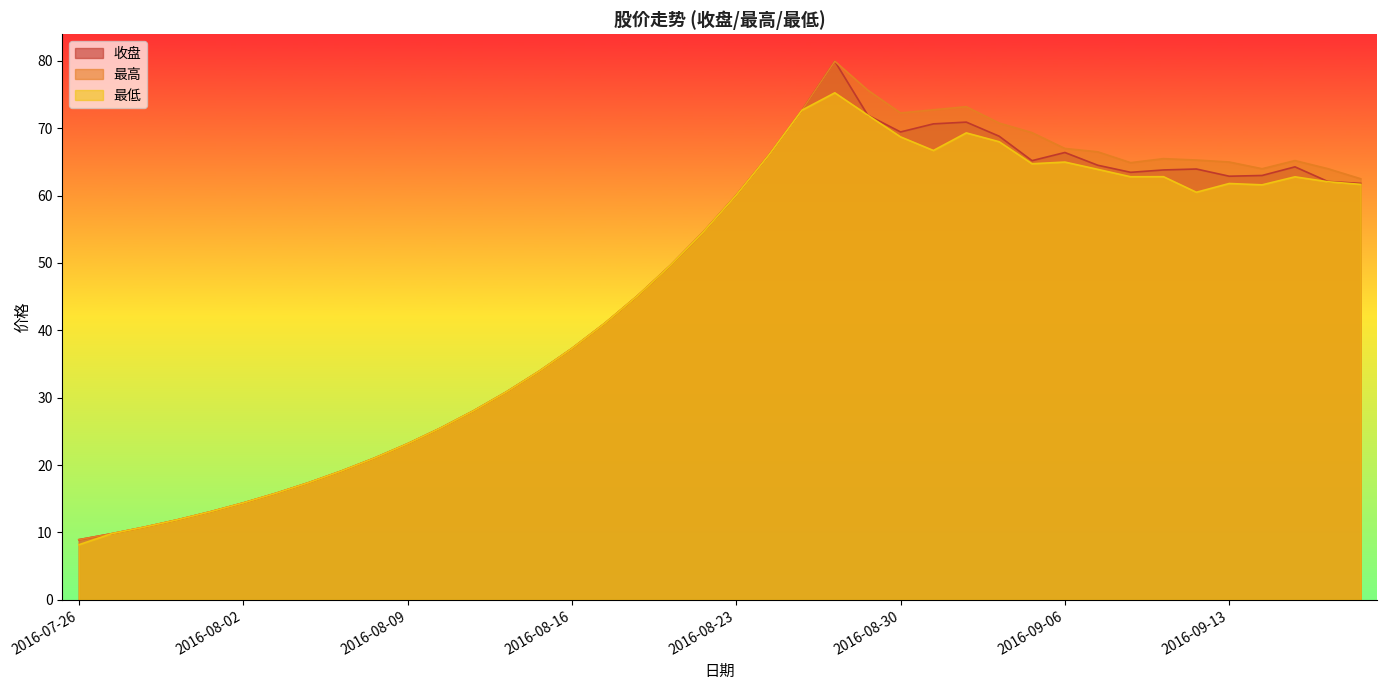

True or false: 最高 and 收盘 intersect in this chart.

False